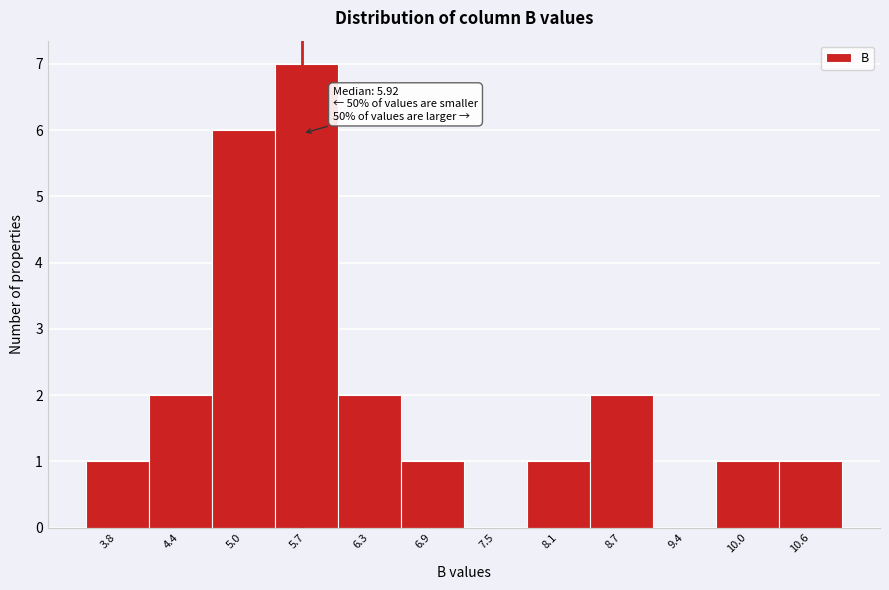

Reading right to left, what are all the values shown in this chart?

10.6=1	10.0=1	9.4=0	8.7=2	8.1=1	7.5=0	6.9=1	6.3=2	5.7=7	5.0=6	4.4=2	3.8=1